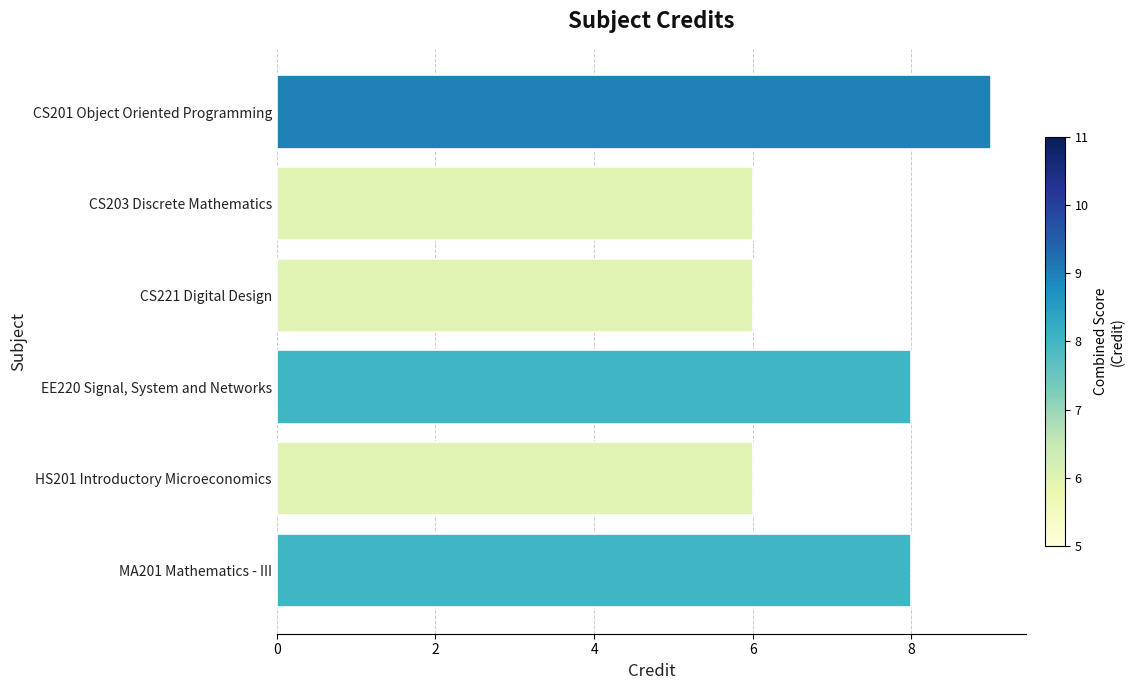

Reading bottom to top, transcribe all the data shown in this chart.

8	6	8	6	6	9